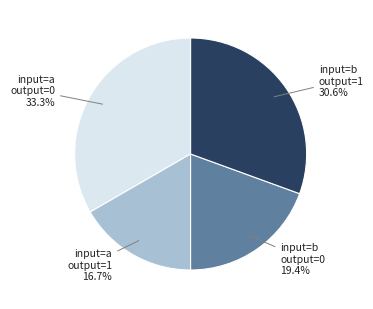

How many slices are in this pie chart?

4